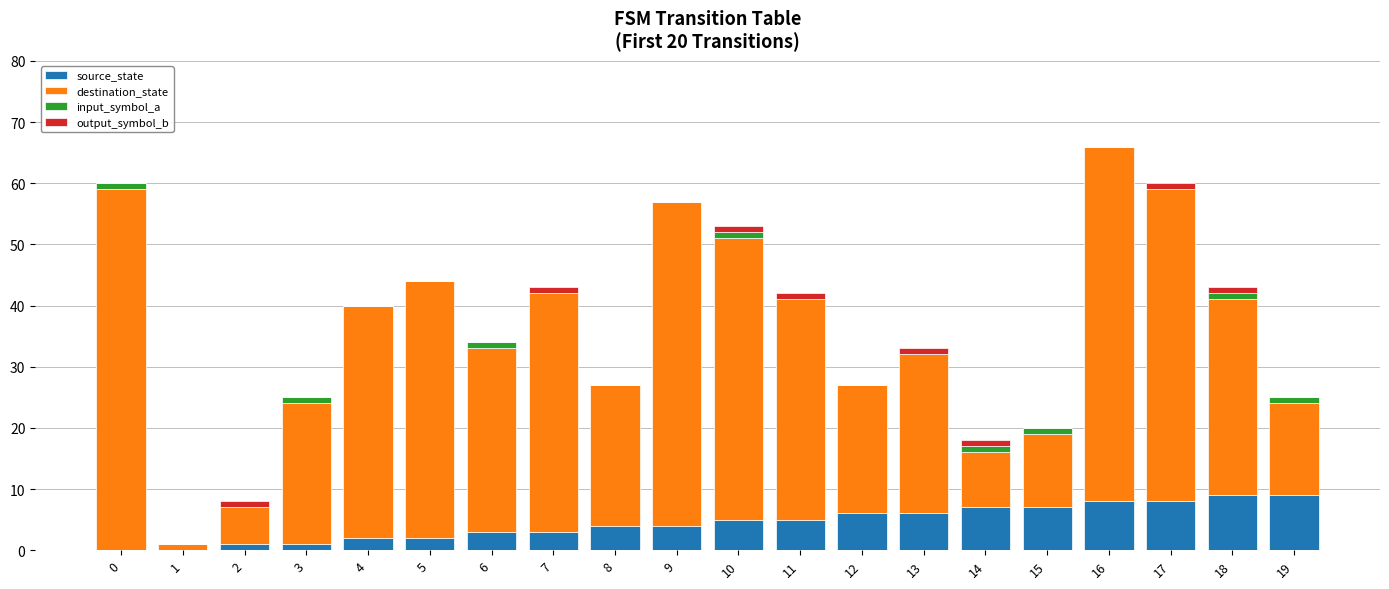

How many distinct data groups are displayed?

4